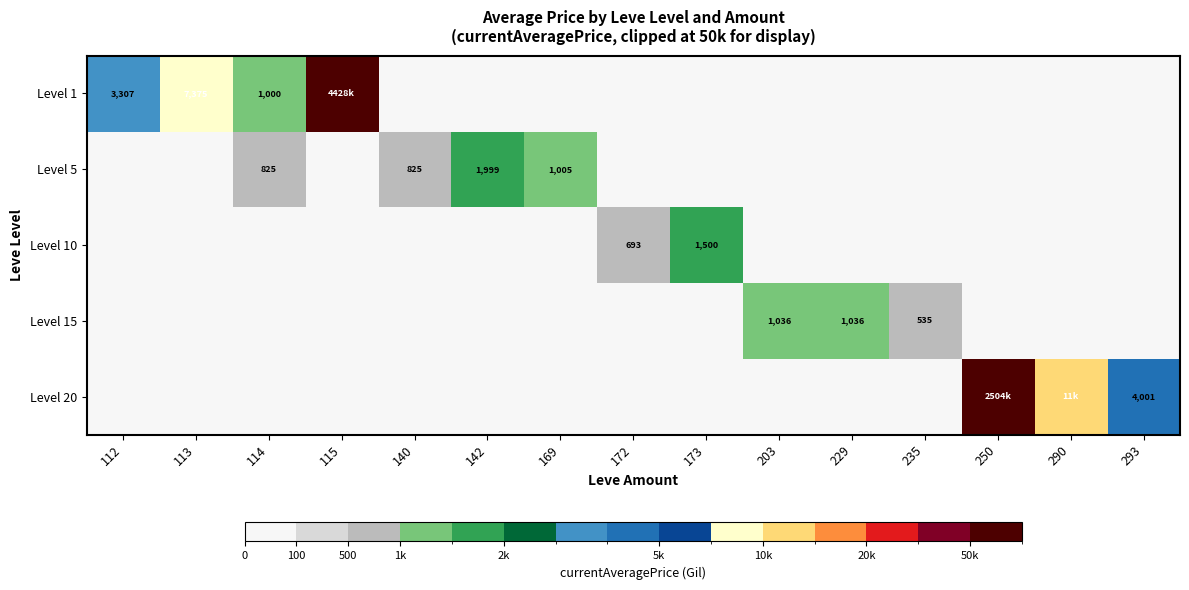

The value of Level 1 at 114 is 1780. True or false?

False